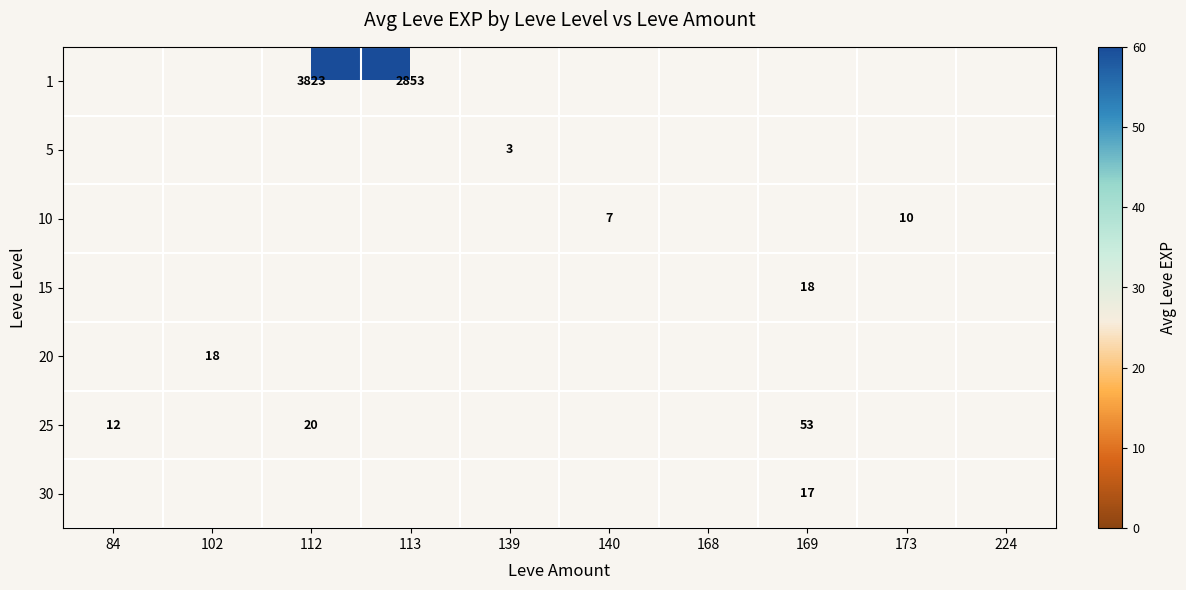

Is it true that 25 equals 53 at 169?

True